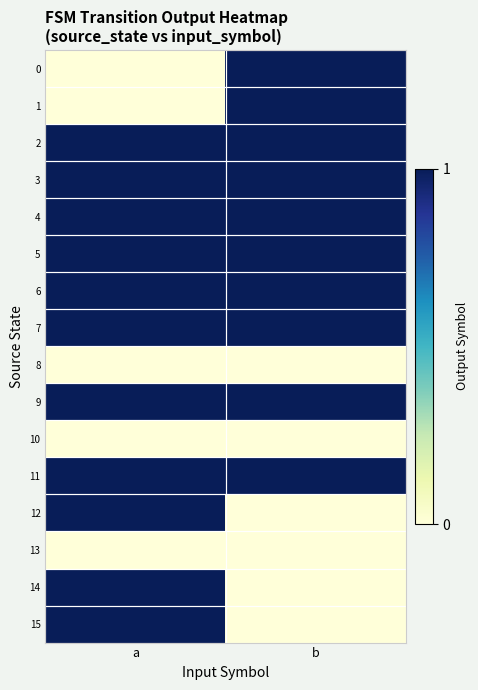

At how many categories does at least one series exceed 0?

2